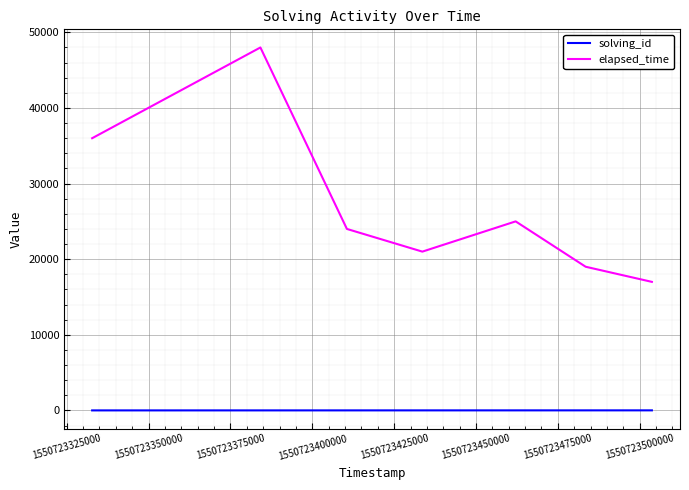

What is the minimum value for elapsed_time?

17000